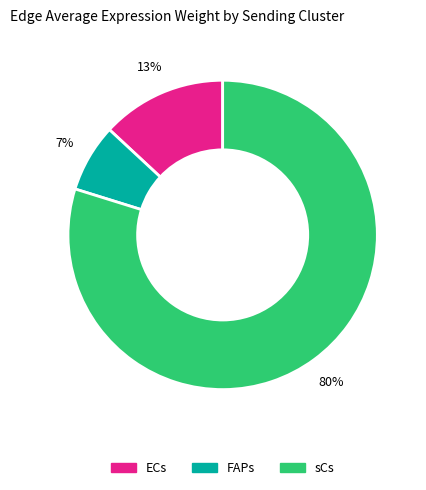

Is it true that ECs is 13% of the pie?

True